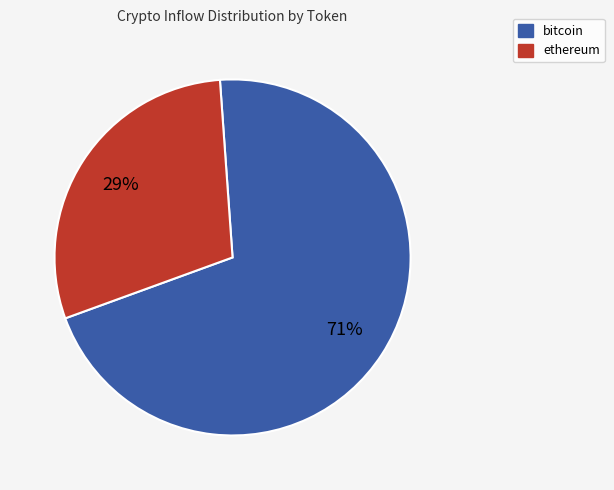

To the nearest percent, what is the average slice percentage?

50%